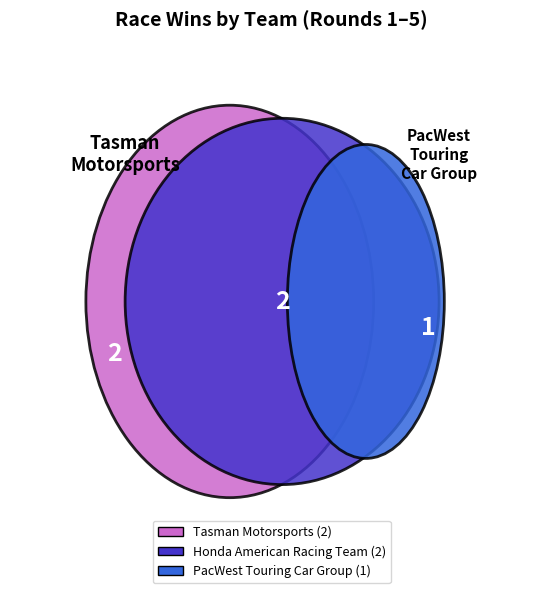

How many segments does this pie chart have?

3